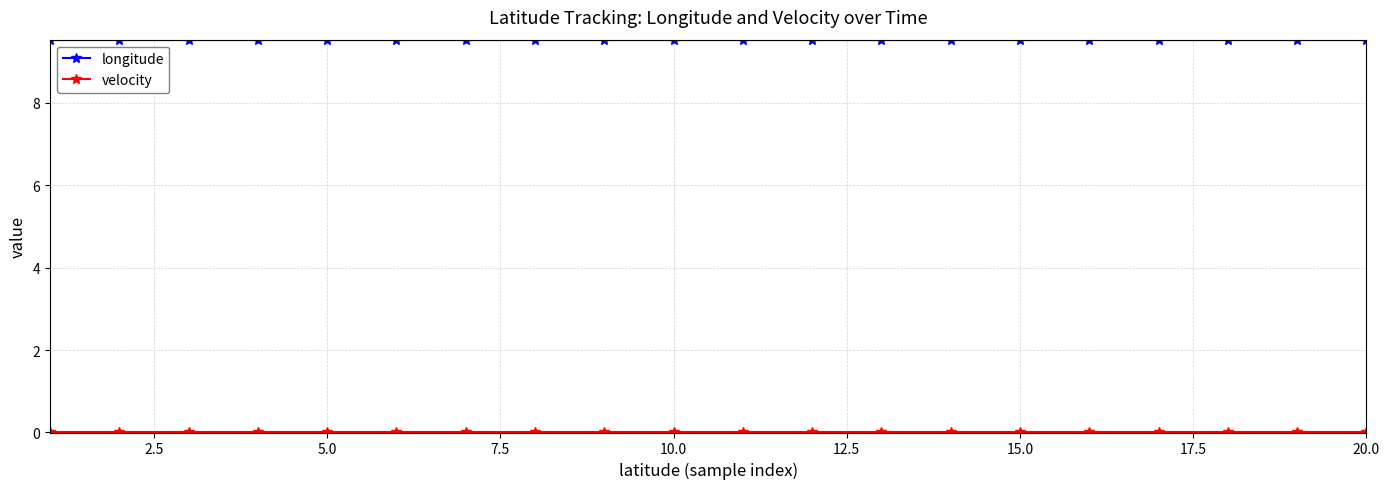

What is the lowest value of the longitude series?

9.5